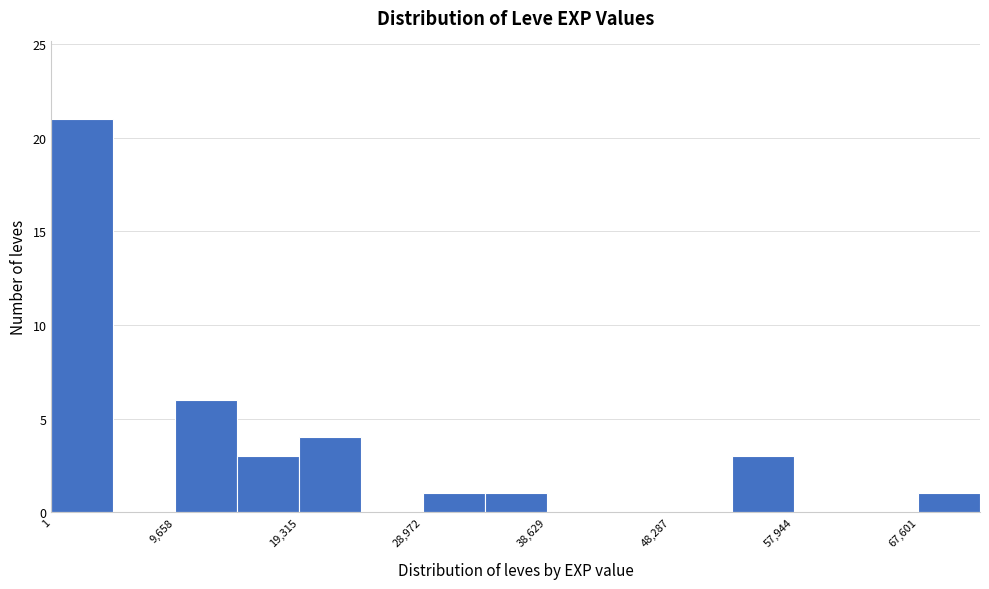

How tall is the bar that spans 0 to 5000 on the x-axis? Neither the bar edges nor the heights are printed on the chart, so give them approximately, as read against the axes.

21